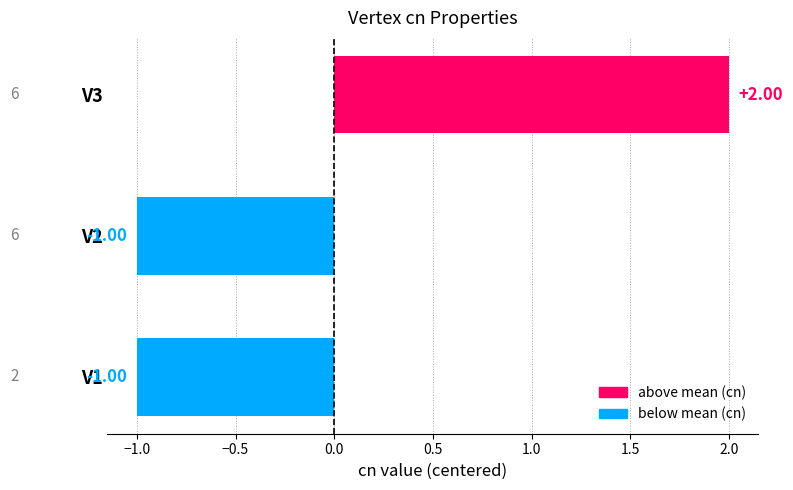

Which has a higher value, V3 or V1?

V3